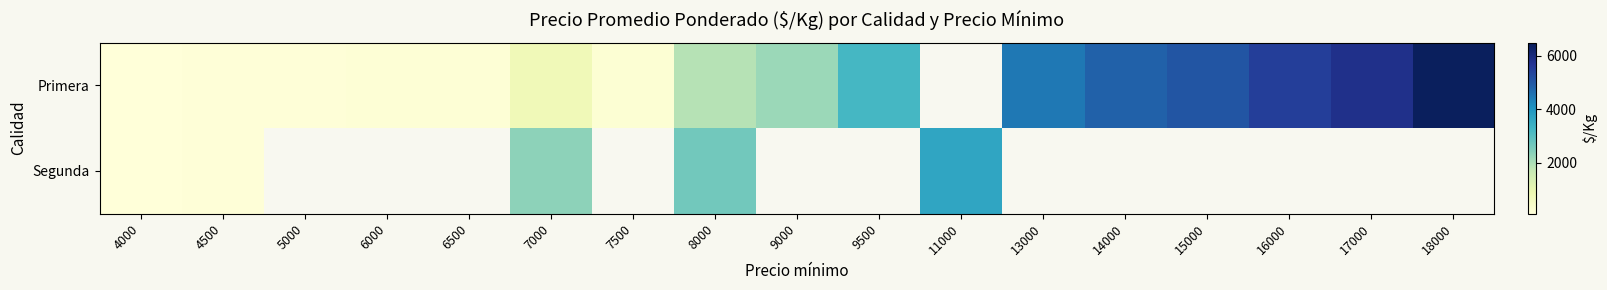

At 18000, list the series in order from smallest to largest.

Primera, Segunda